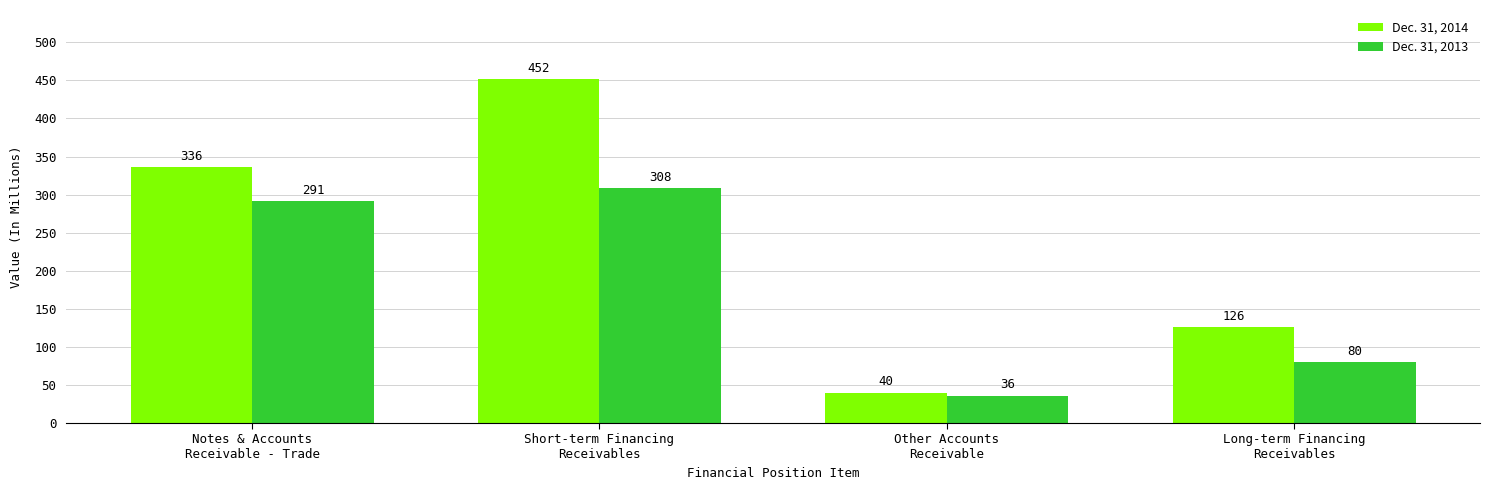

At which label does Dec. 31, 2013 reach its minimum?

Other Accounts
Receivable